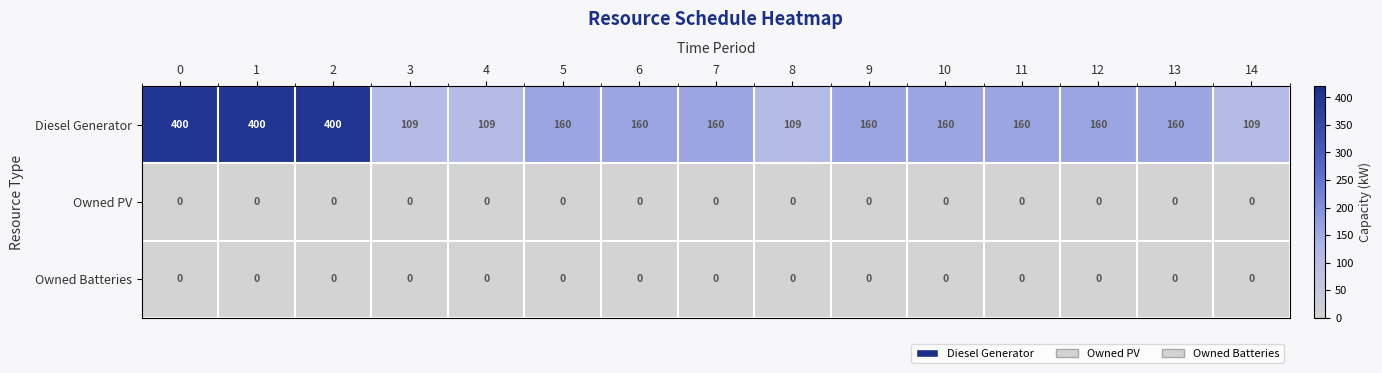

Which series has the widest spread of values?

Diesel Generator